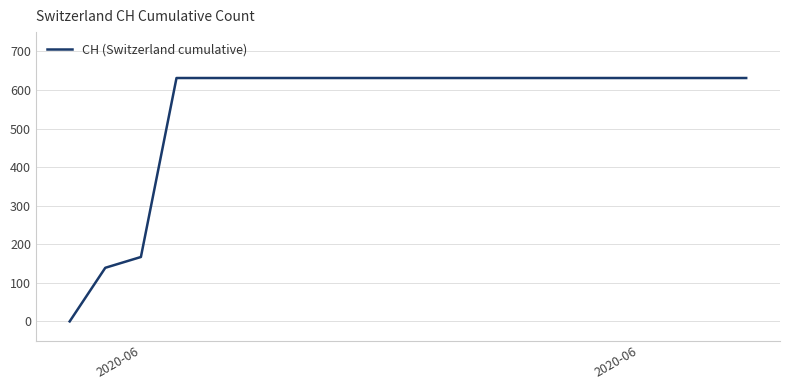

How many lines are shown in the chart?

1